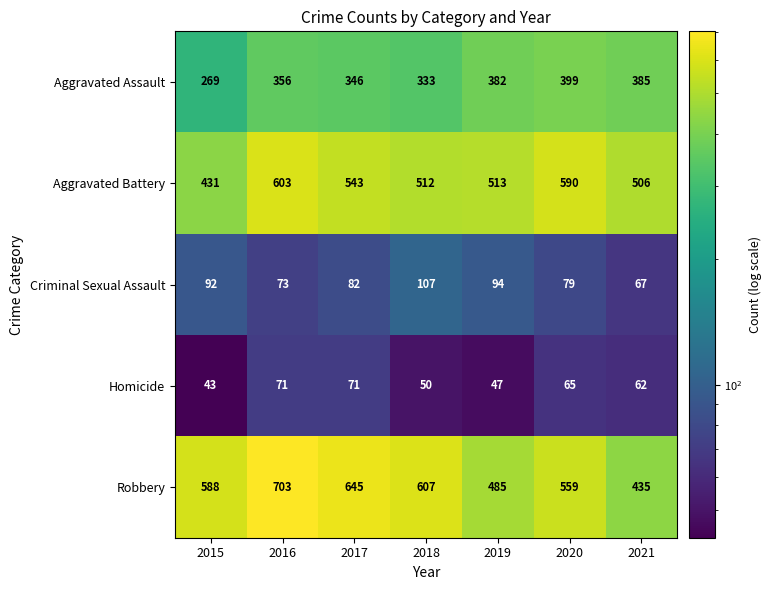

What is the total value across all series at 2021?

1455